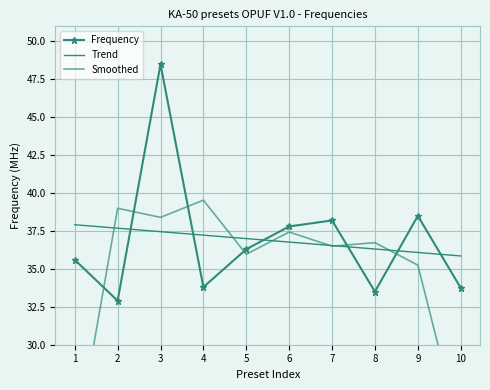

Is it true that Smoothed equals 38.4 at 3?

True